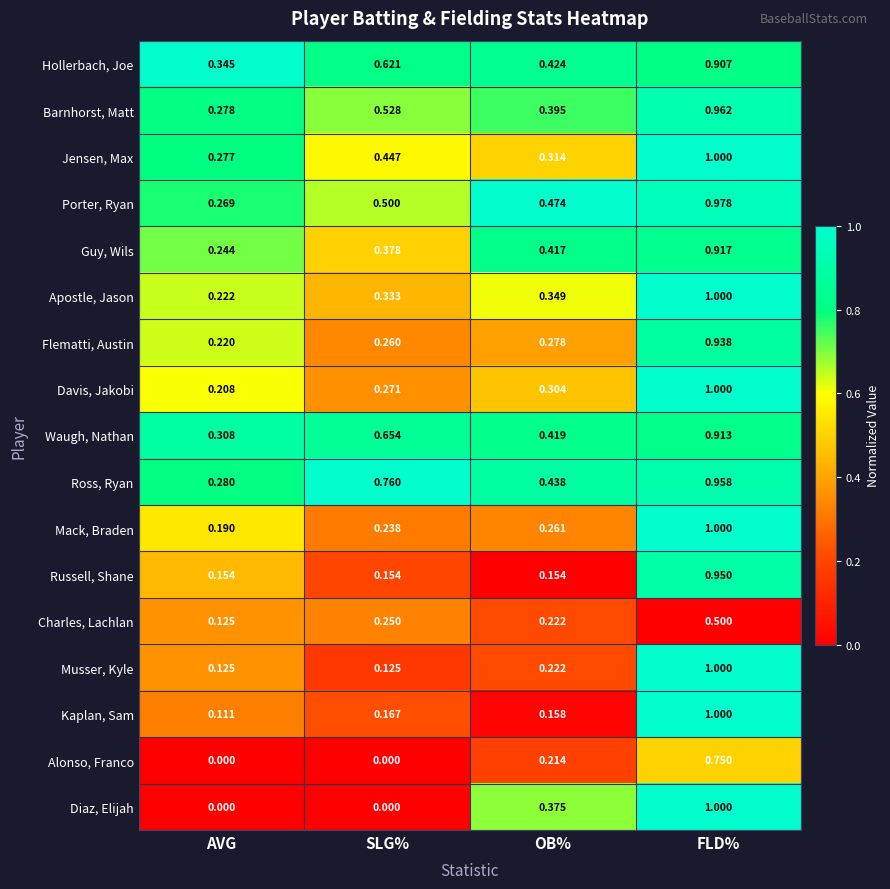

Which series has the widest spread of values?

Diaz, Elijah